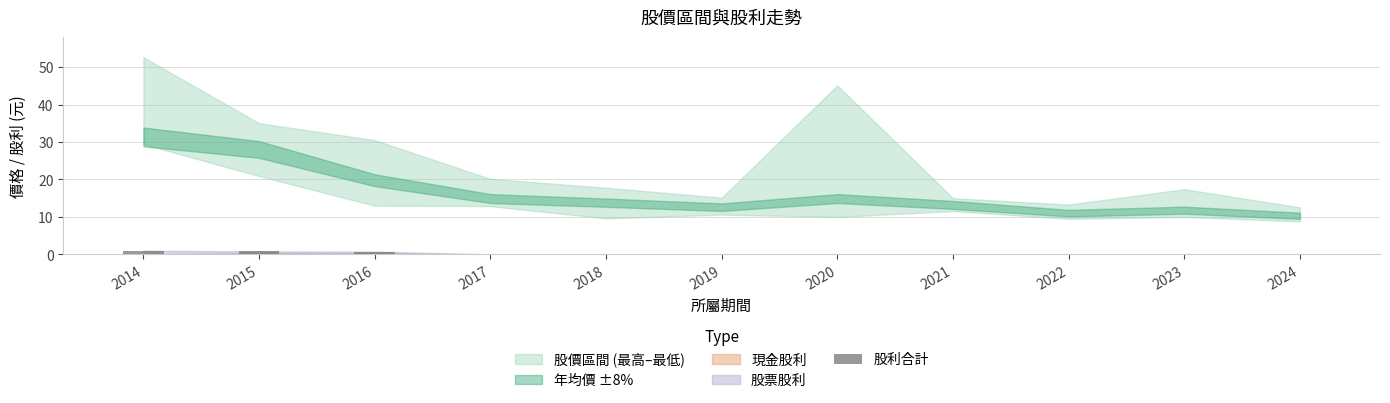

Are the bars horizontal?

No